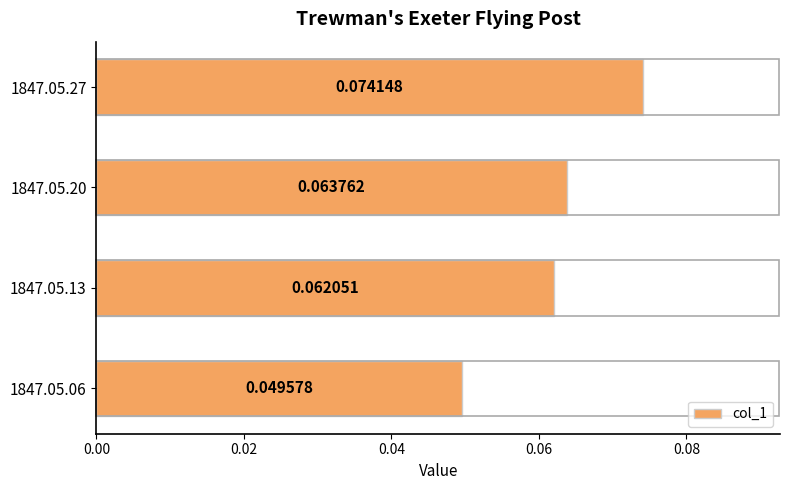

List the labels in order of value, smallest first.

1847.05.06, 1847.05.13, 1847.05.20, 1847.05.27